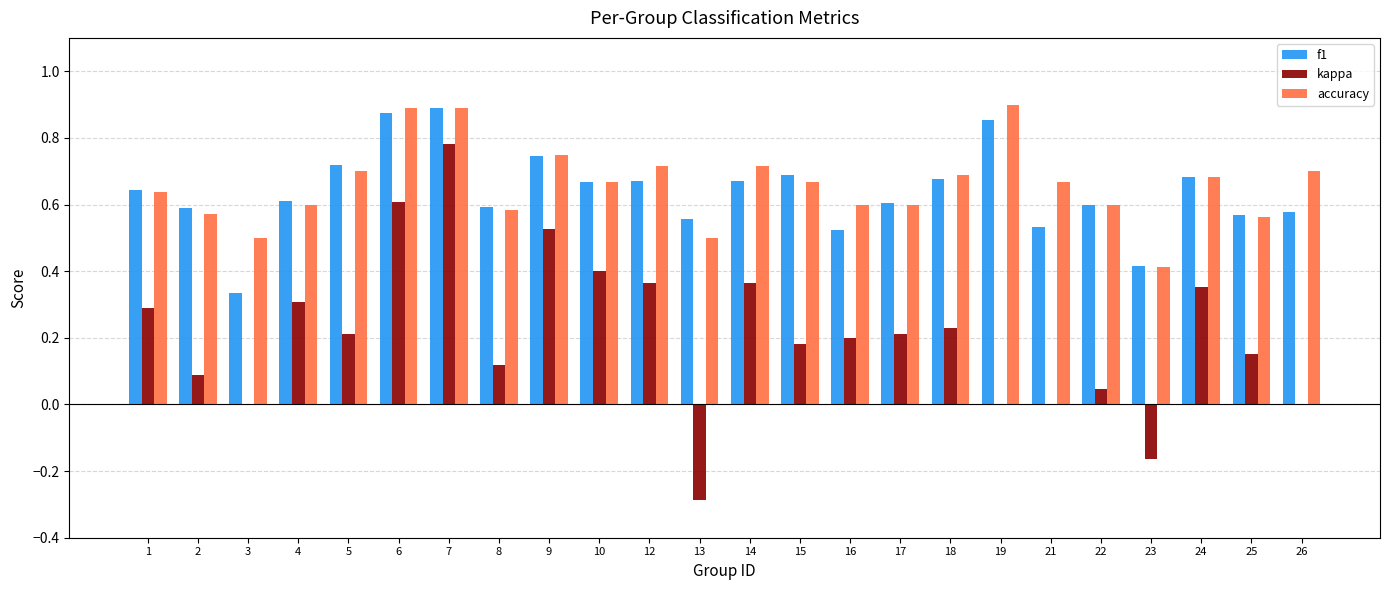

How many groups of bars are there?

24